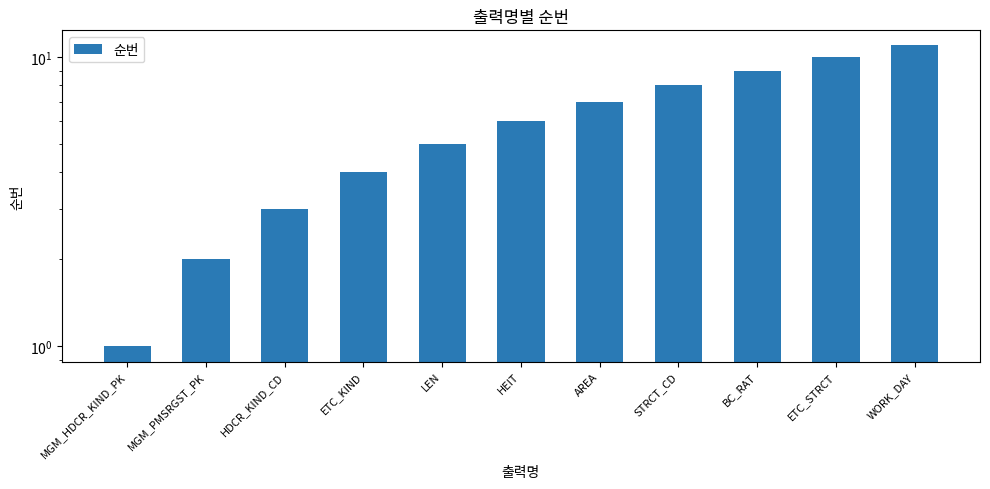

Reading left to right, list all the values displayed in this chart.

MGM_HDCR_KIND_PK=1	MGM_PMSRGST_PK=2	HDCR_KIND_CD=3	ETC_KIND=4	LEN=5	HEIT=6	AREA=7	STRCT_CD=8	BC_RAT=9	ETC_STRCT=10	WORK_DAY=11